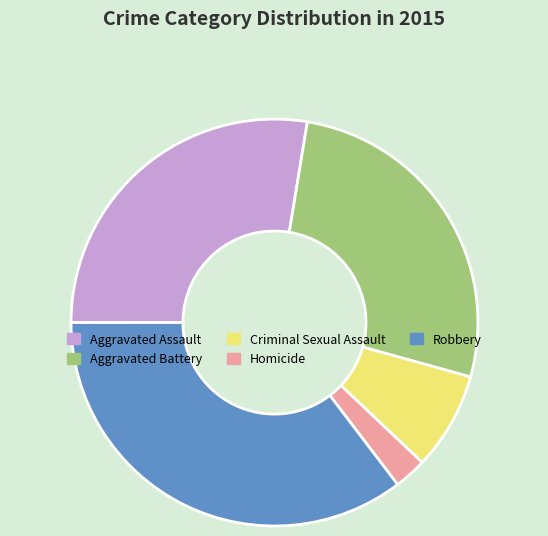

Which has a higher value, Aggravated Assault or Aggravated Battery?

Aggravated Assault